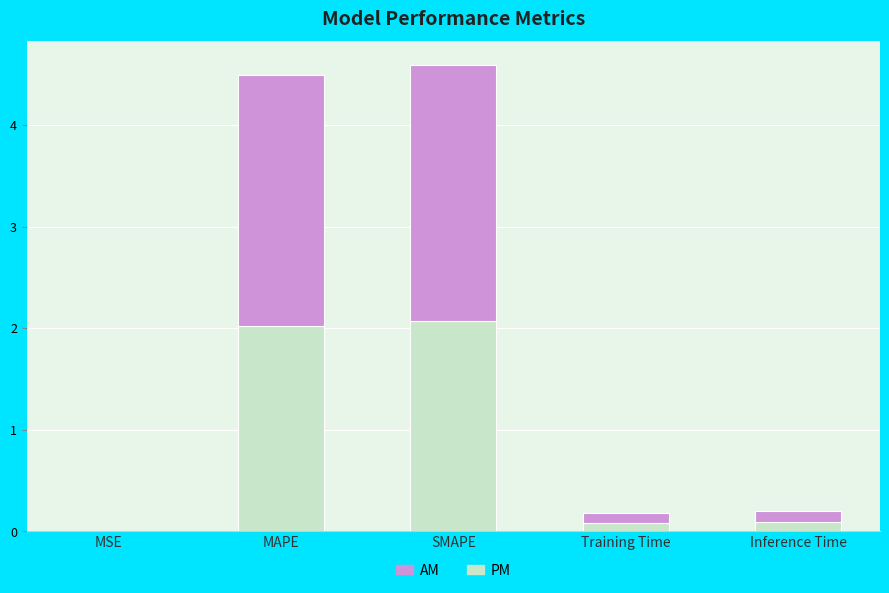

The AM series shows 0.1 at Training Time. True or false?

True